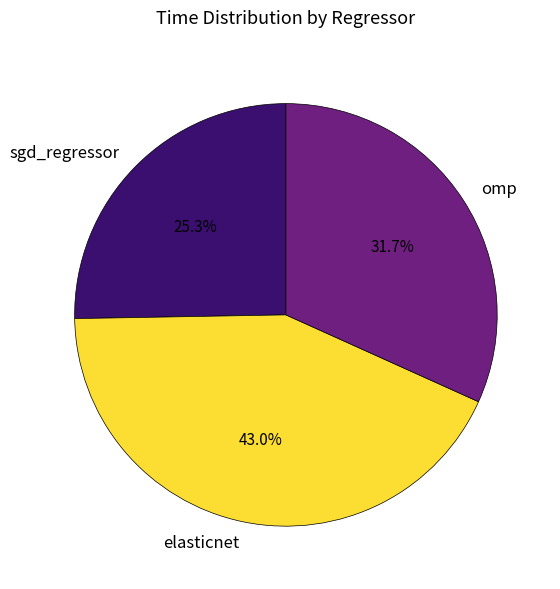

Rank the categories by value from highest to lowest.

elasticnet, omp, sgd_regressor